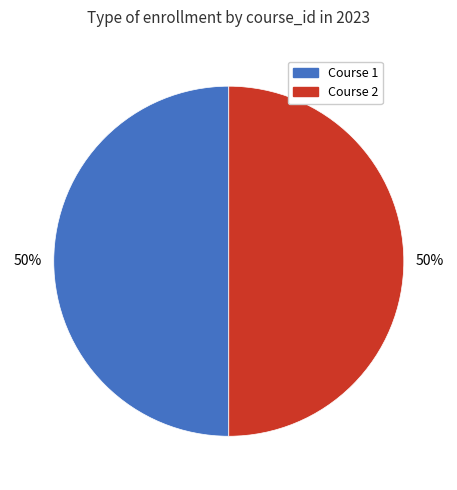

To the nearest percent, what is the average slice percentage?

50%